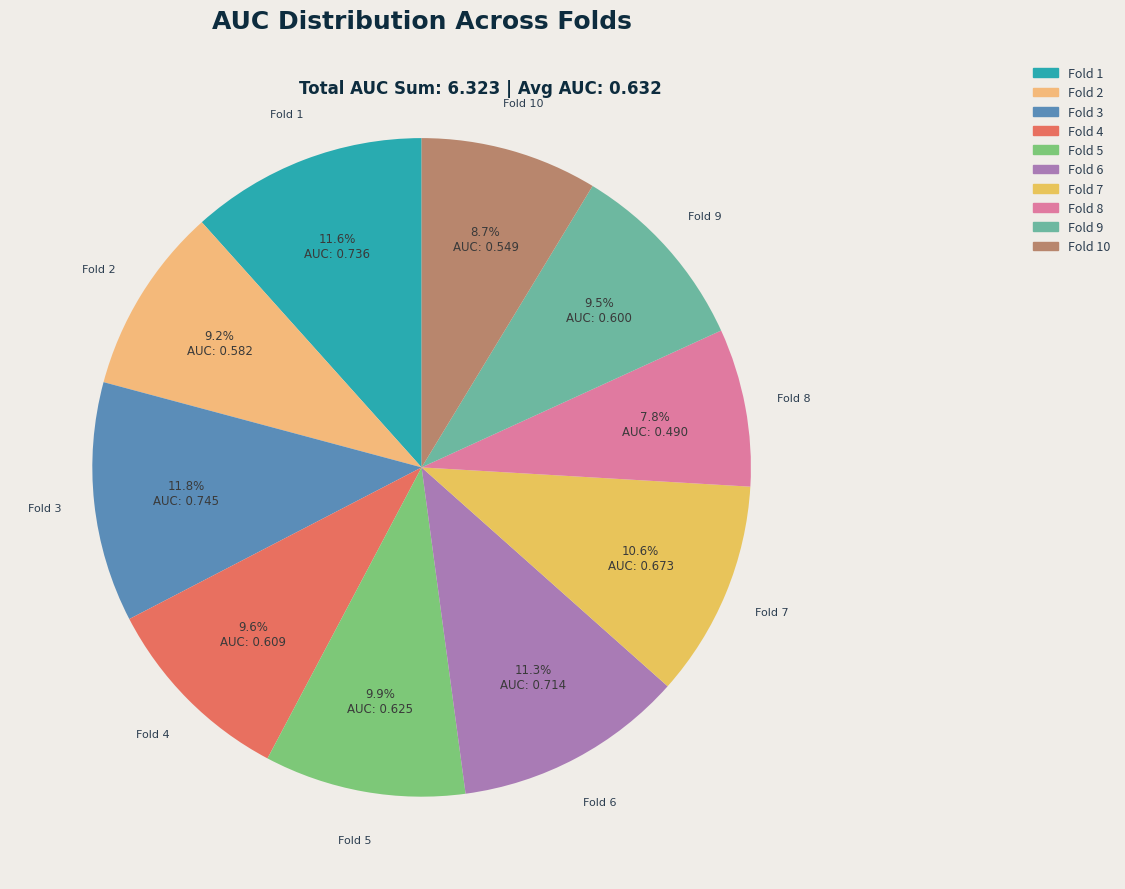

How many segments does this pie chart have?

10